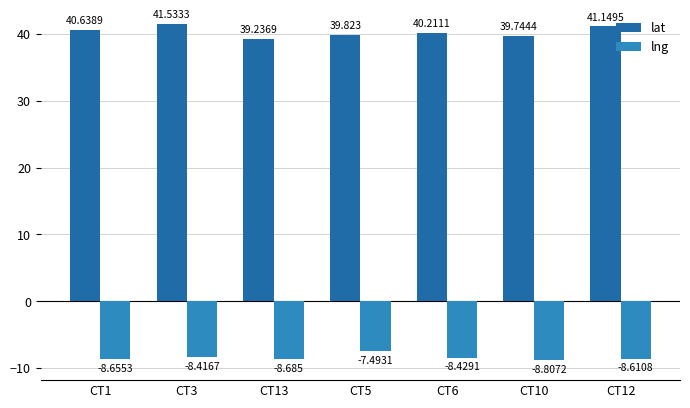

Which series has the largest total across all categories?

lat